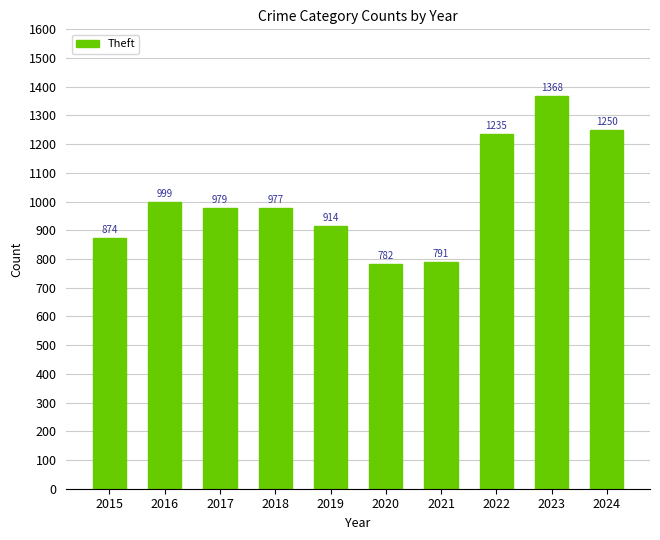

What is the change in value from 2018 to 2020?

-195